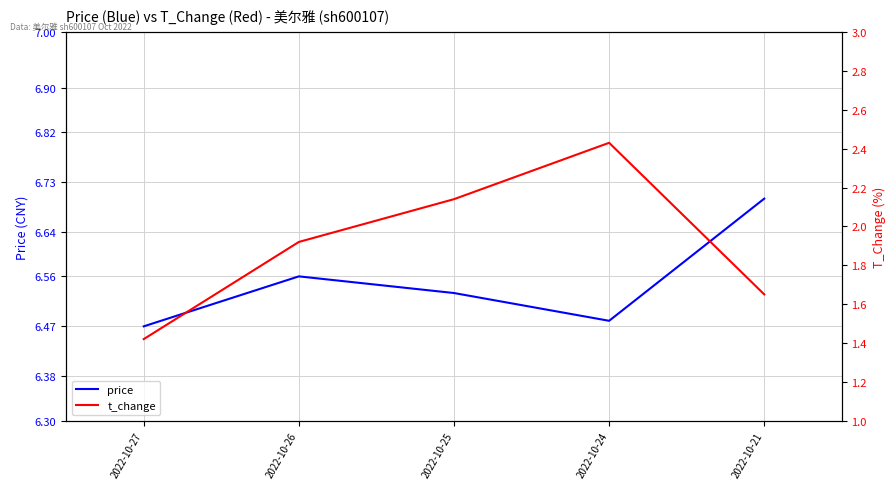

In price, how many points are lower than both neighbors (excluding endpoints)?

1